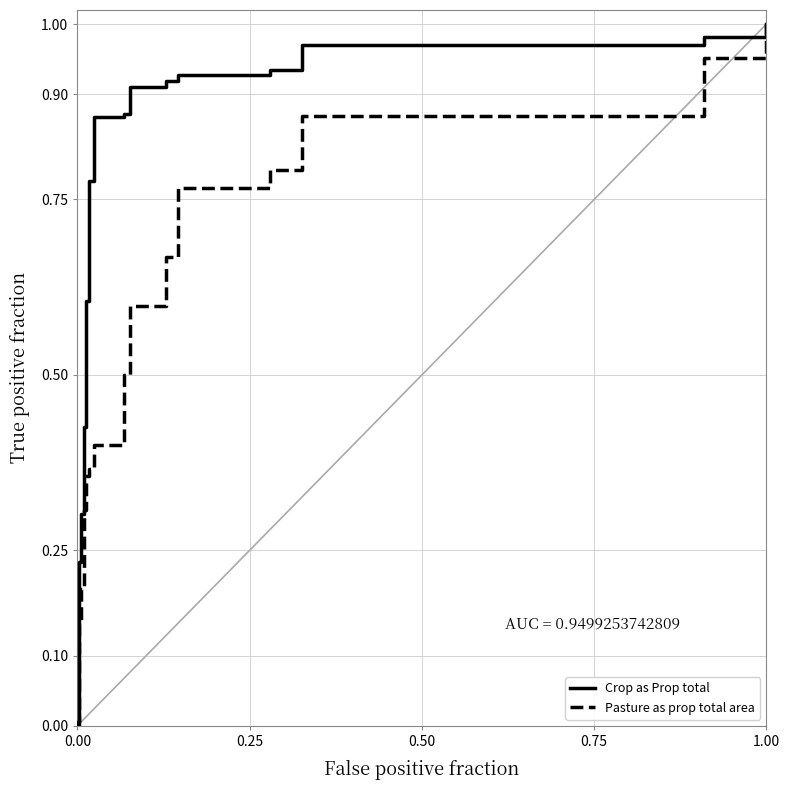

True or false: Crop as Prop total and Pasture as prop total area cross at least once.

False